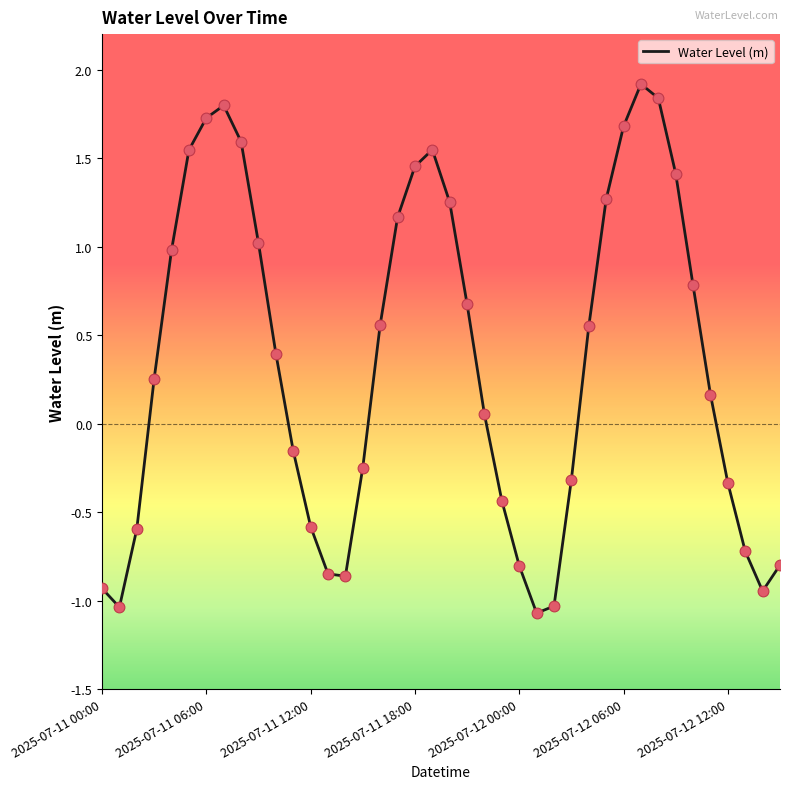

What is the difference between the maximum and minimum values?

3.0